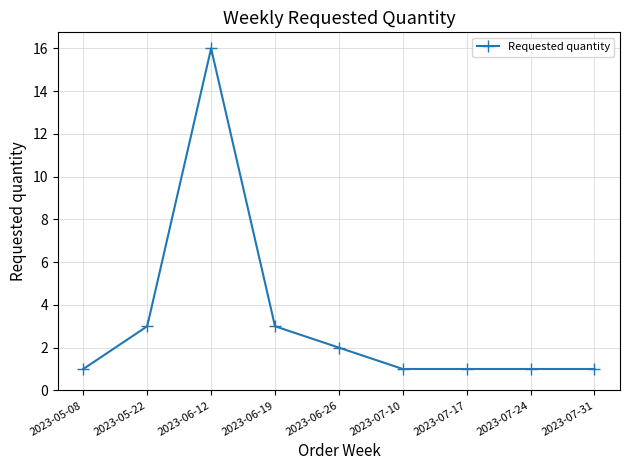

Between 2023-06-26 and 2023-07-31, which is larger?

2023-06-26